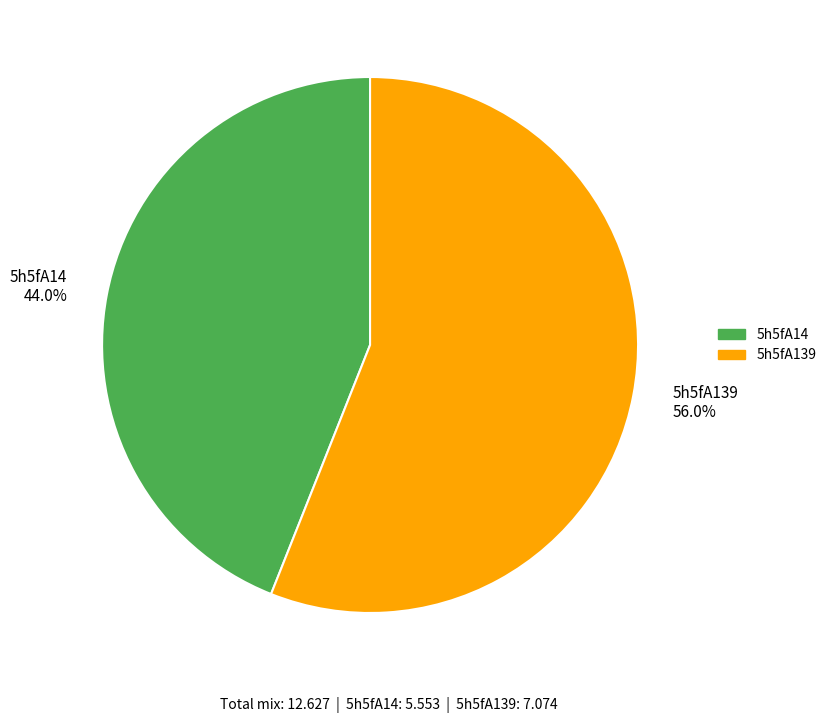

To the nearest percent, what is the difference between the 5h5fA14 and 5h5fA139 slice percentages?

12%